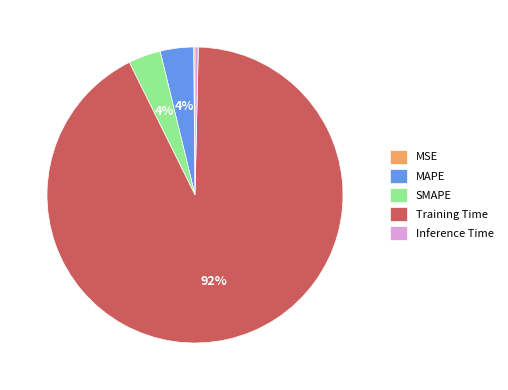

To the nearest percent, what is the difference between the largest and smallest slice percentages?

92%